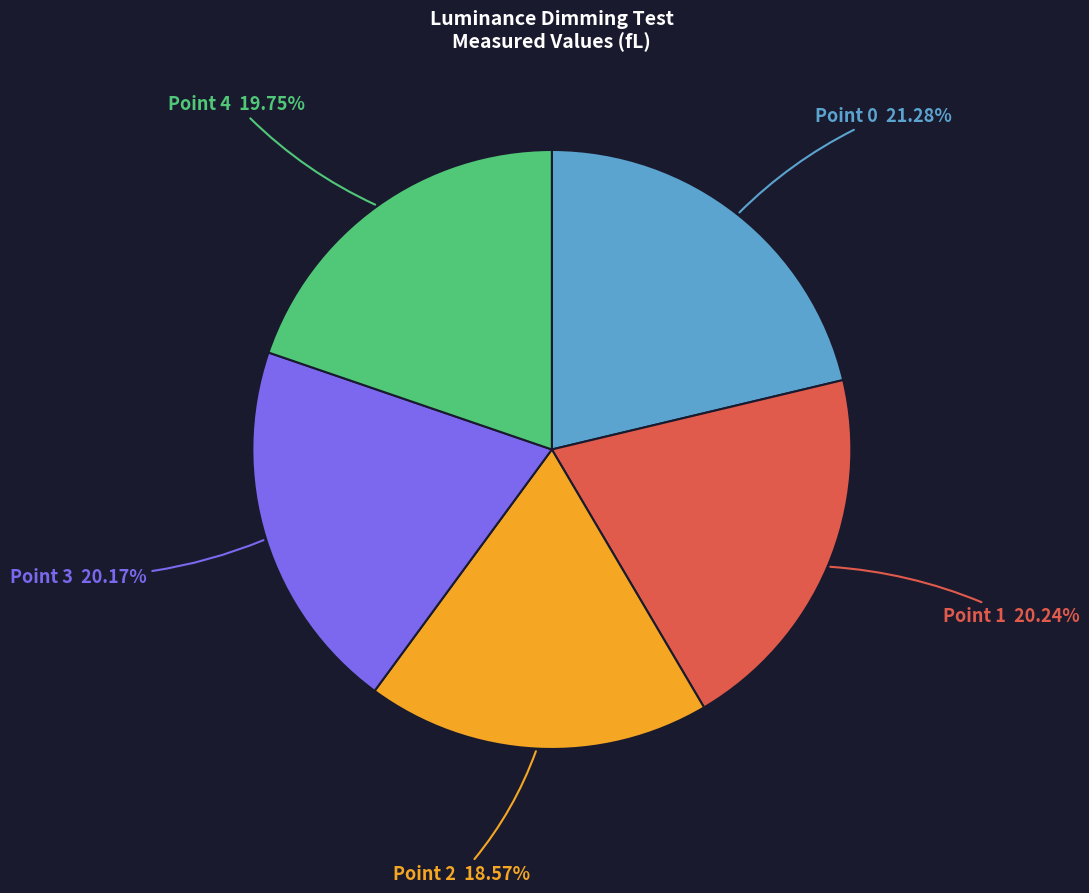

To the nearest percent, what percentage of the pie is Point 4?

20%